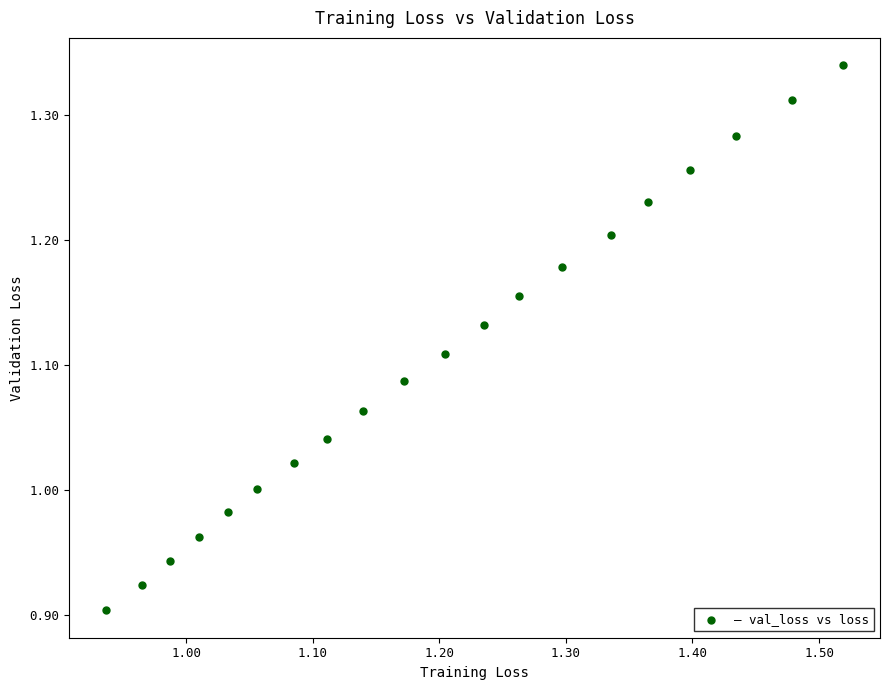

What is the range of X values (max minus min)?

0.6